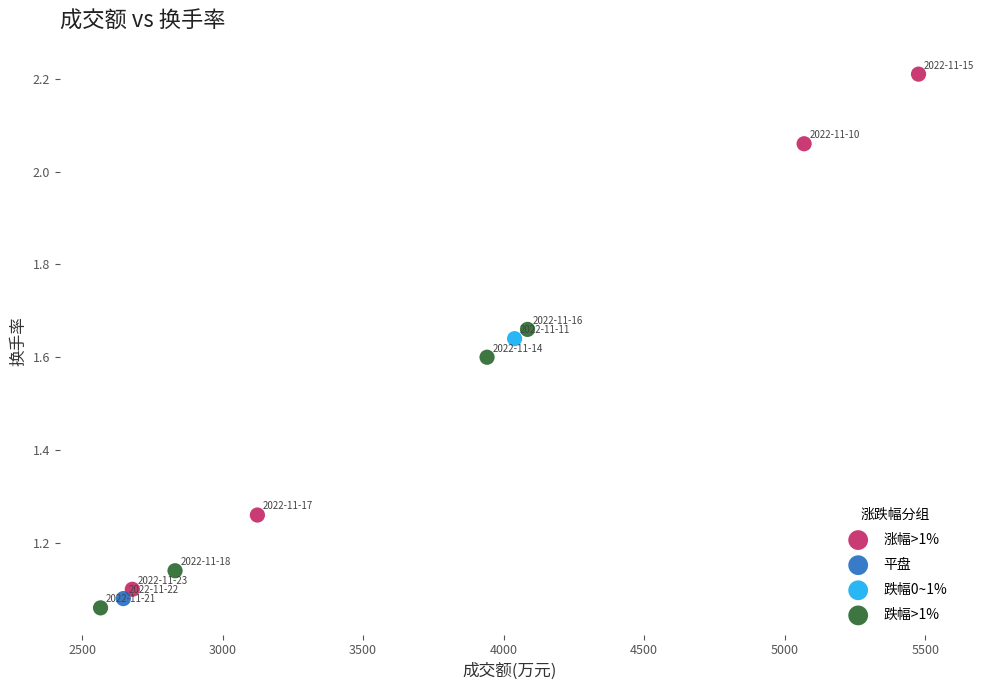

What are all the series names shown in the legend?

涨幅>1%, 平盘, 跌幅0~1%, 跌幅>1%